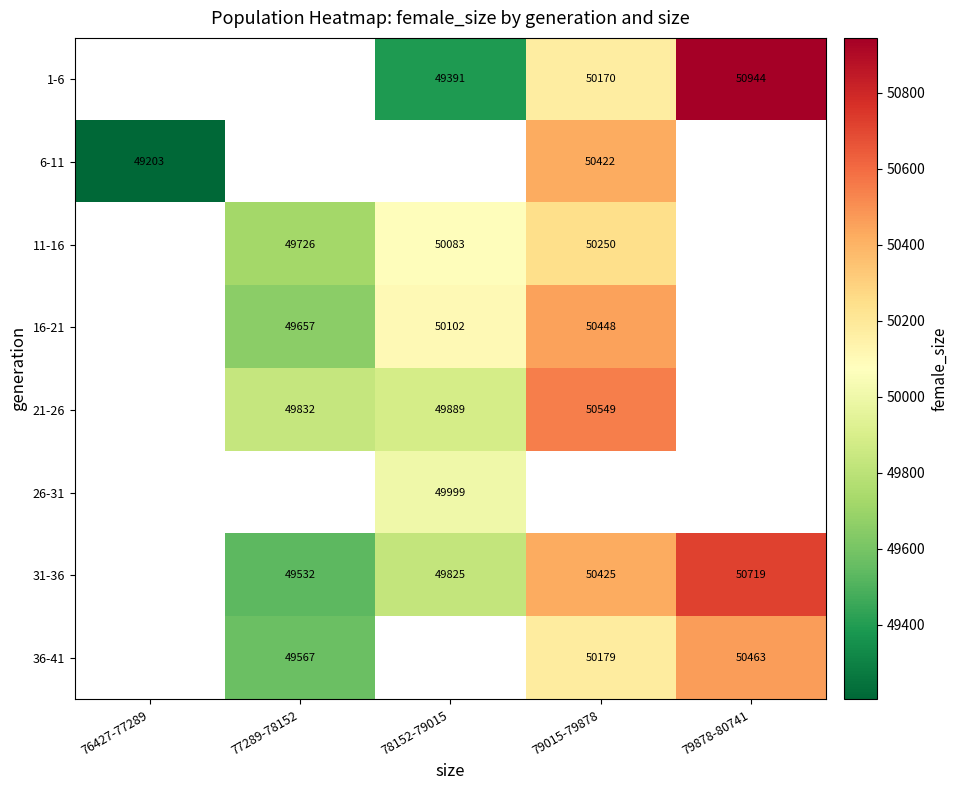

Count the number of categories in the chart.

5